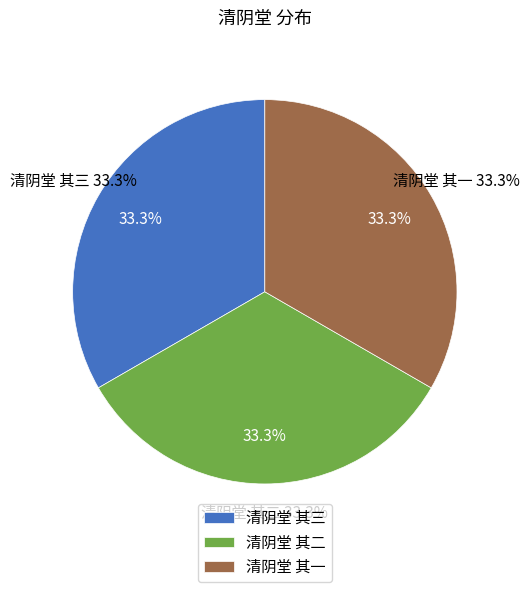

What is the largest slice in the pie chart?

清阴堂 其三